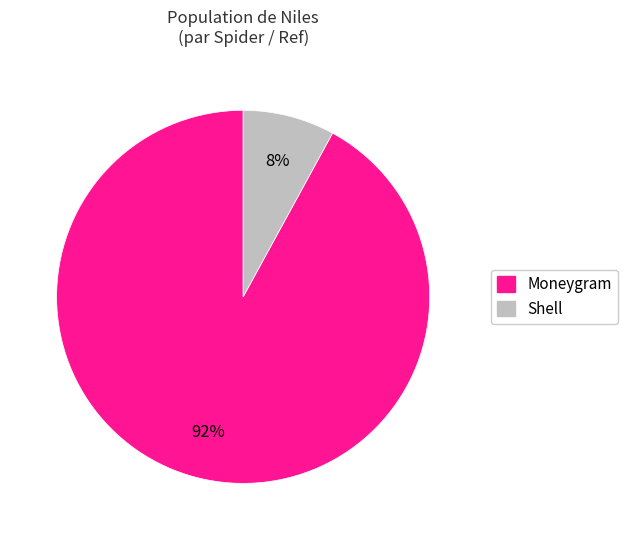

Is the sum of Moneygram and Shell greater than half?

Yes